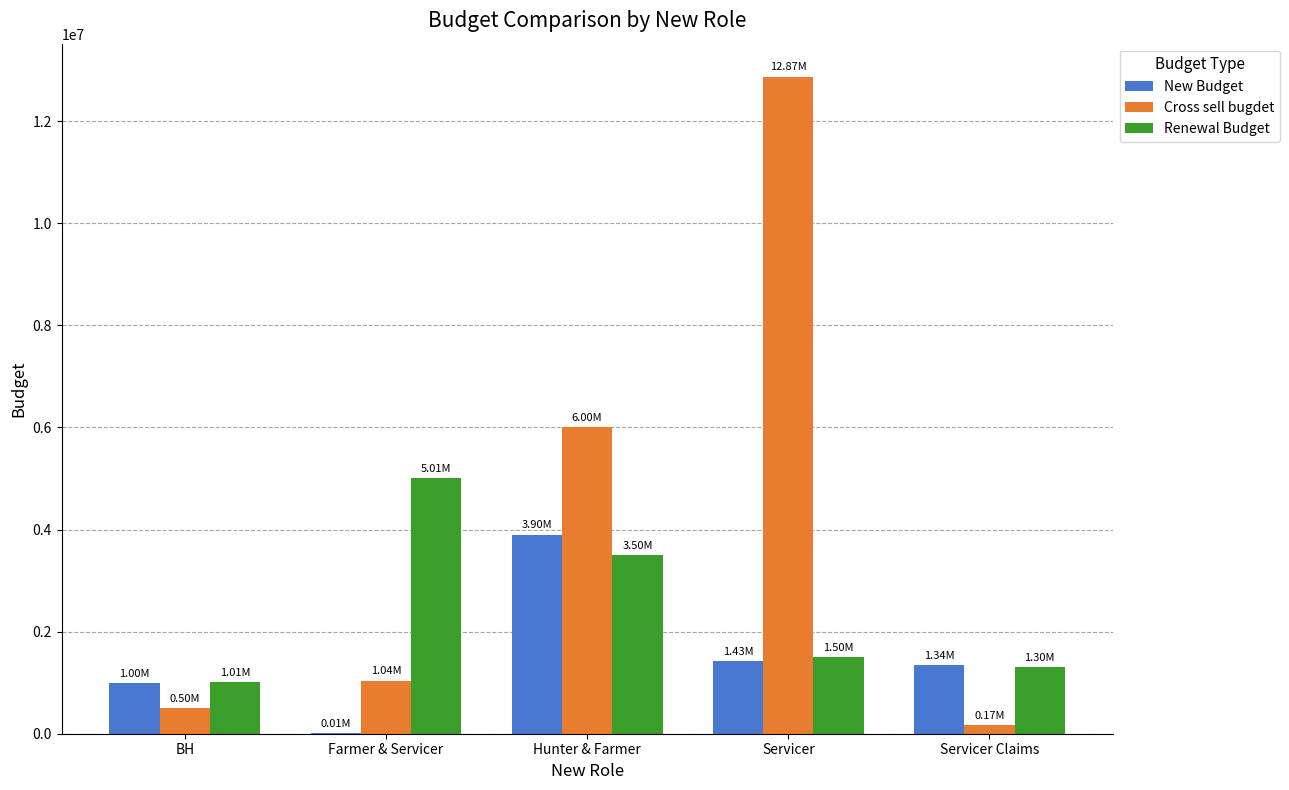

How many groups of bars are there?

5